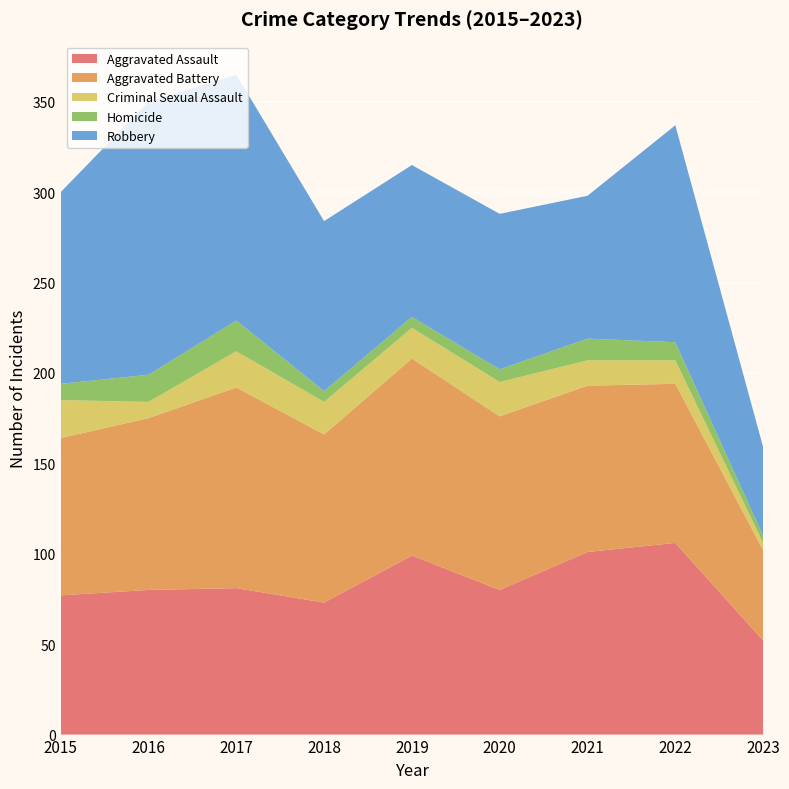

Reading left to right, what are all the values shown in this chart?

Aggravated Assault: 77	80	81	73	99	80	101	106	52
Aggravated Battery: 87	95	111	93	109	96	92	88	50
Criminal Sexual Assault: 21	9	20	18	17	19	14	13	4
Homicide: 9	15	17	6	6	7	12	10	4
Robbery: 106	151	136	94	84	86	79	120	49